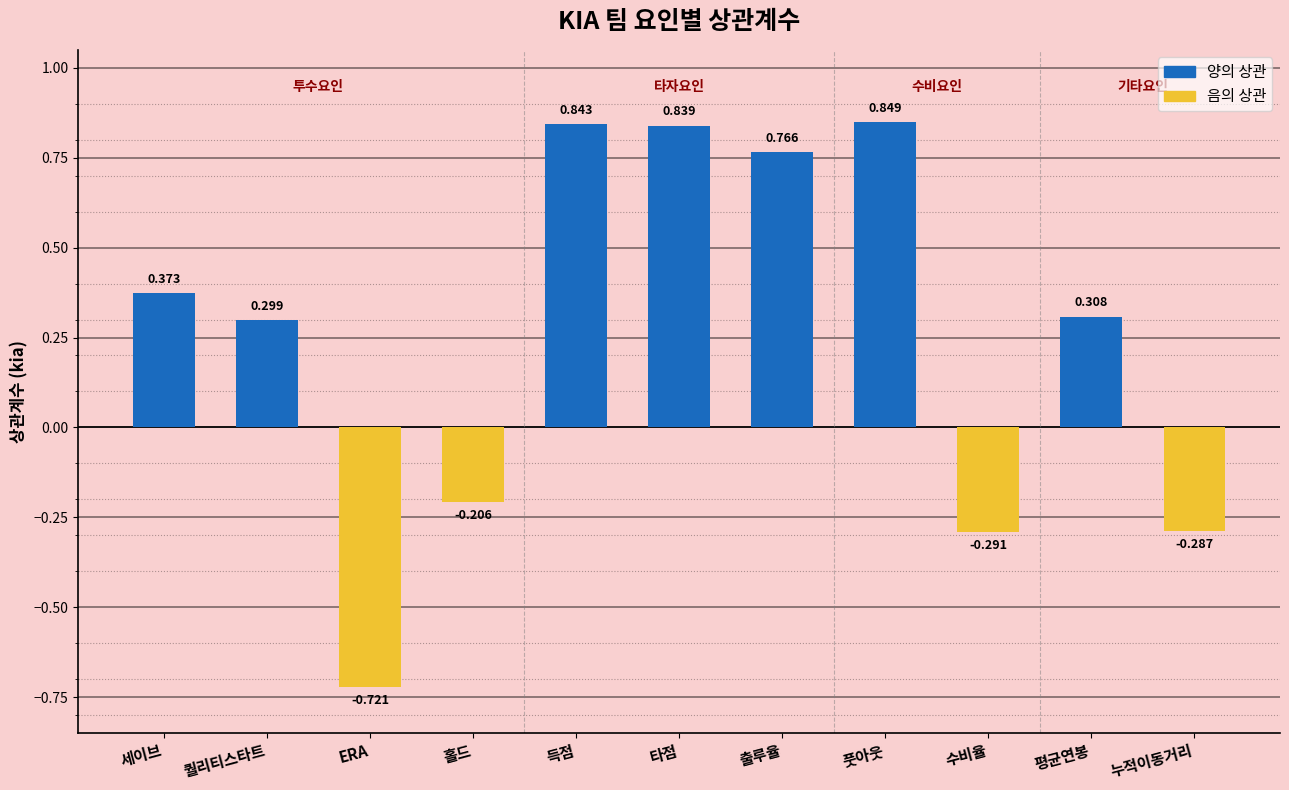

What is the label of the 9th bar from the right?

ERA